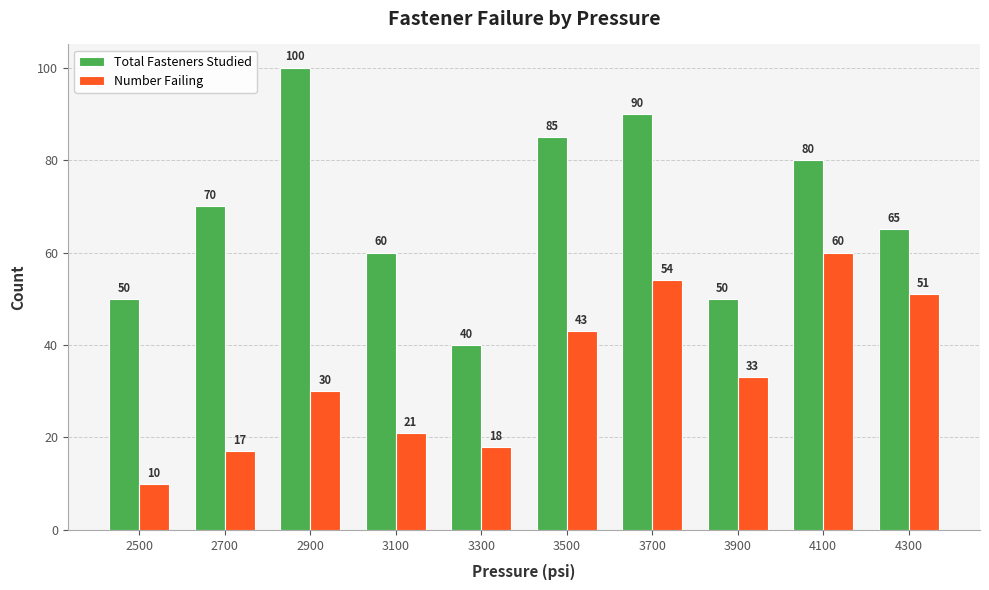

Rank the series by their average value, from lowest to highest.

Number Failing, Total Fasteners Studied